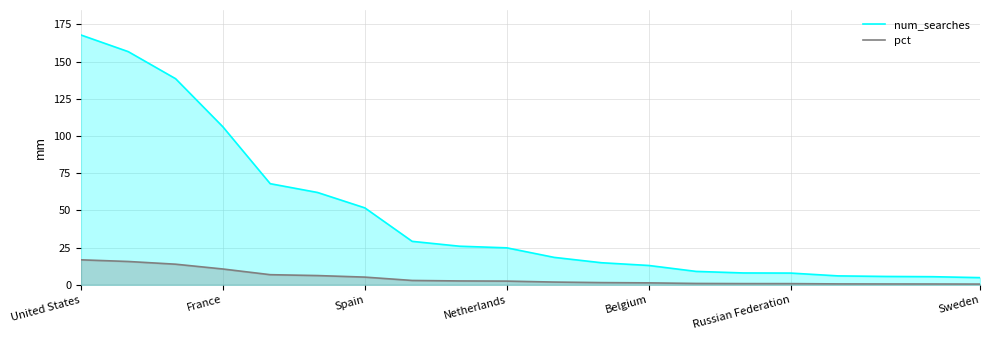

Does the chart have visible grid lines?

Yes